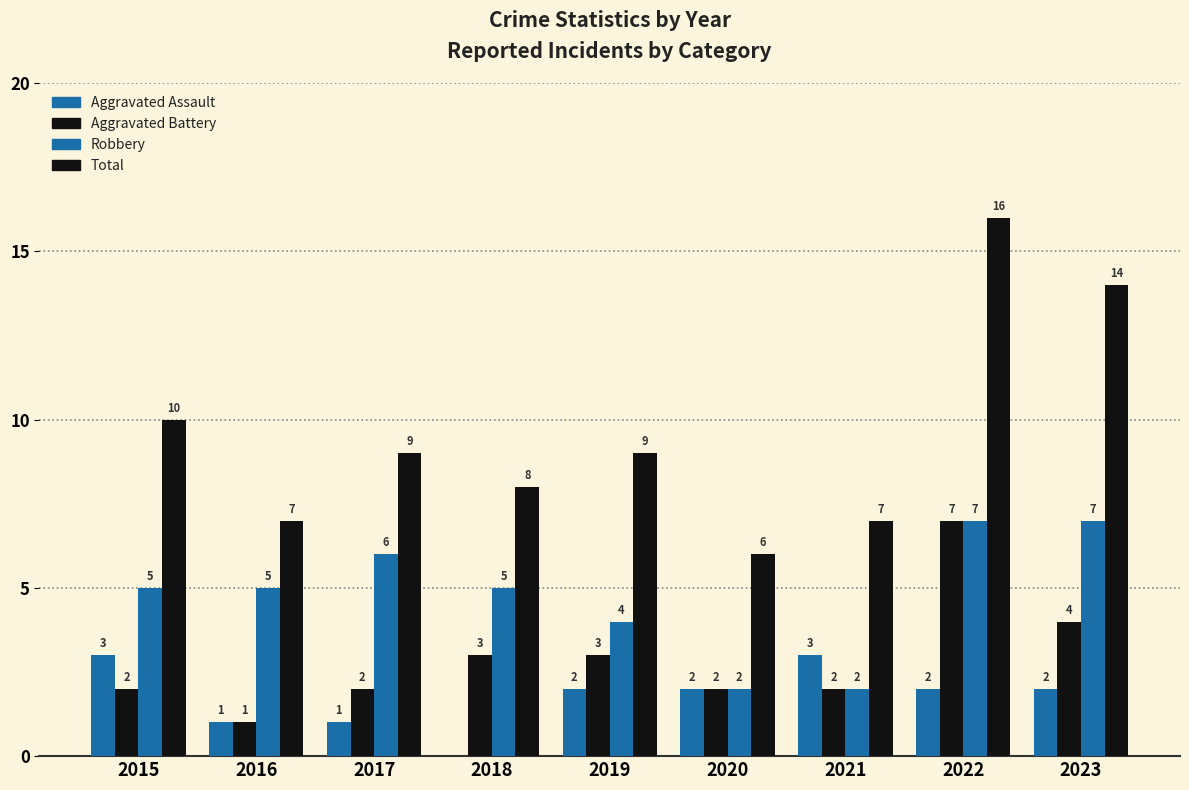

At how many categories does at least one series exceed 14?

1